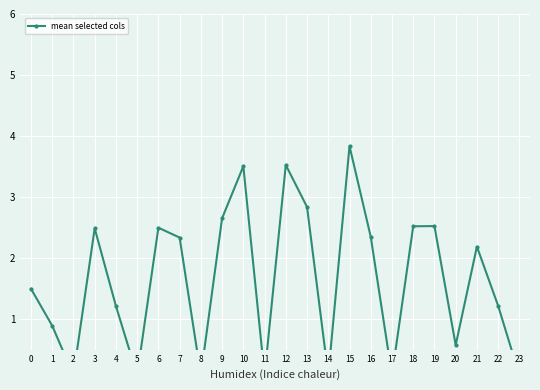

At which category does the data reach its first local valley?

2